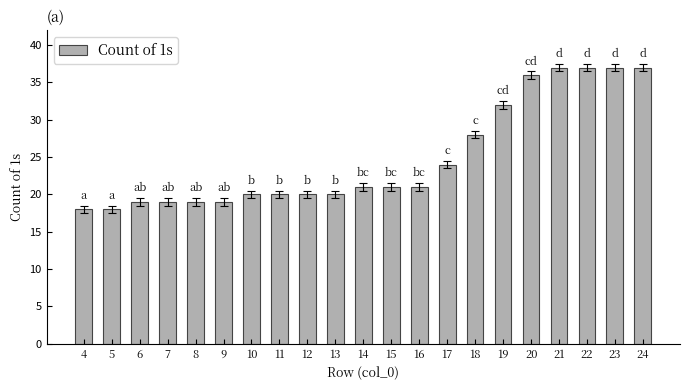

The value at 21 is 37. True or false?

True